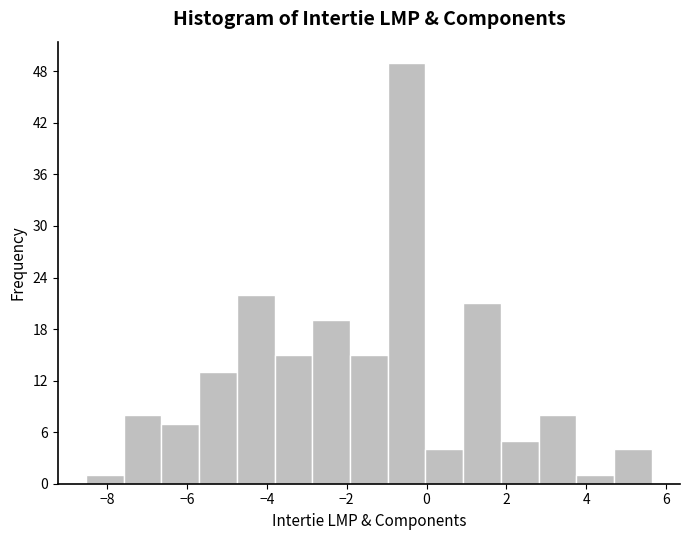

Which range on the x-axis has the tallest bar?

-1.0 to 0.0